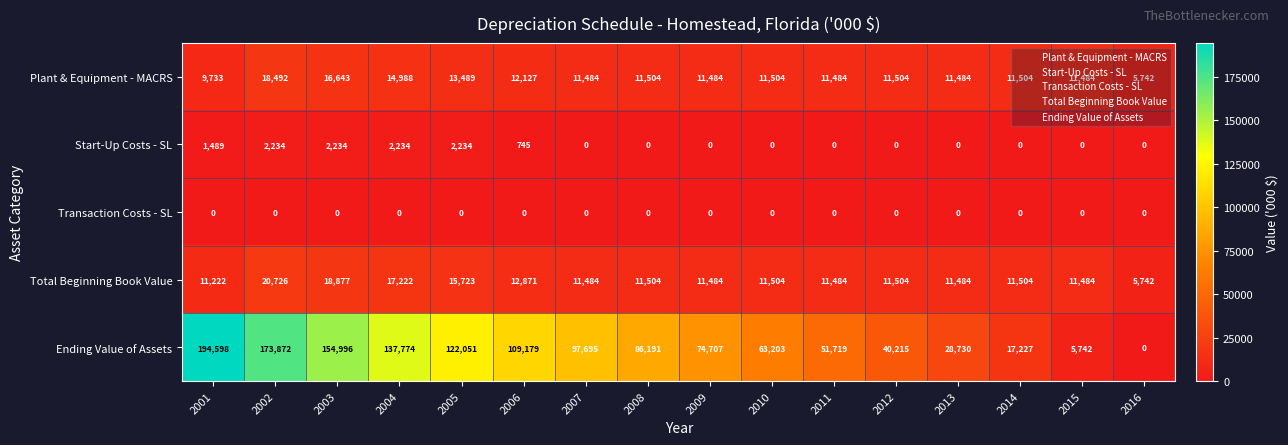

What is the spread (max minus min) of values at 2010?

63203